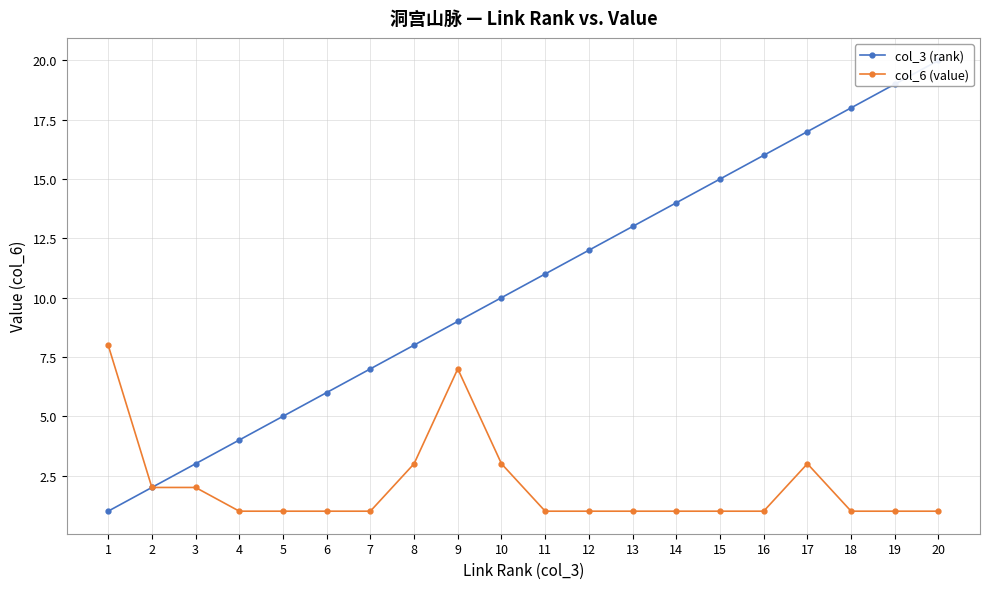

Rank the categories by col_3 (rank) value from highest to lowest.

20, 19, 18, 17, 16, 15, 14, 13, 12, 11, 10, 9, 8, 7, 6, 5, 4, 3, 2, 1